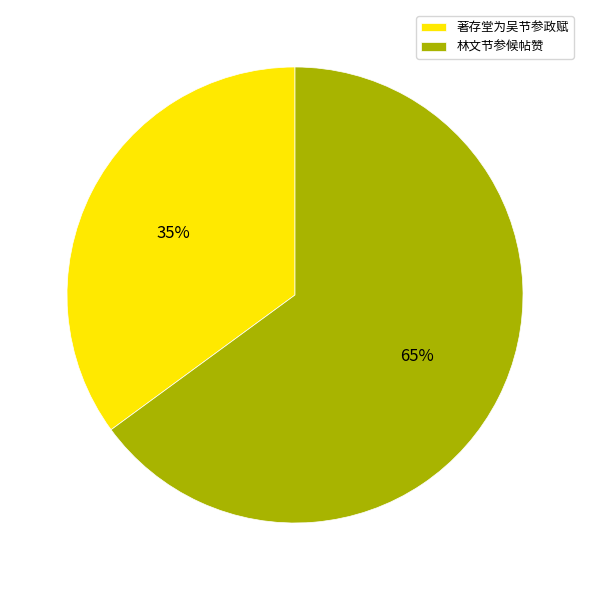

To the nearest percent, what percentage of the pie is 林文节参候帖赞?

65%